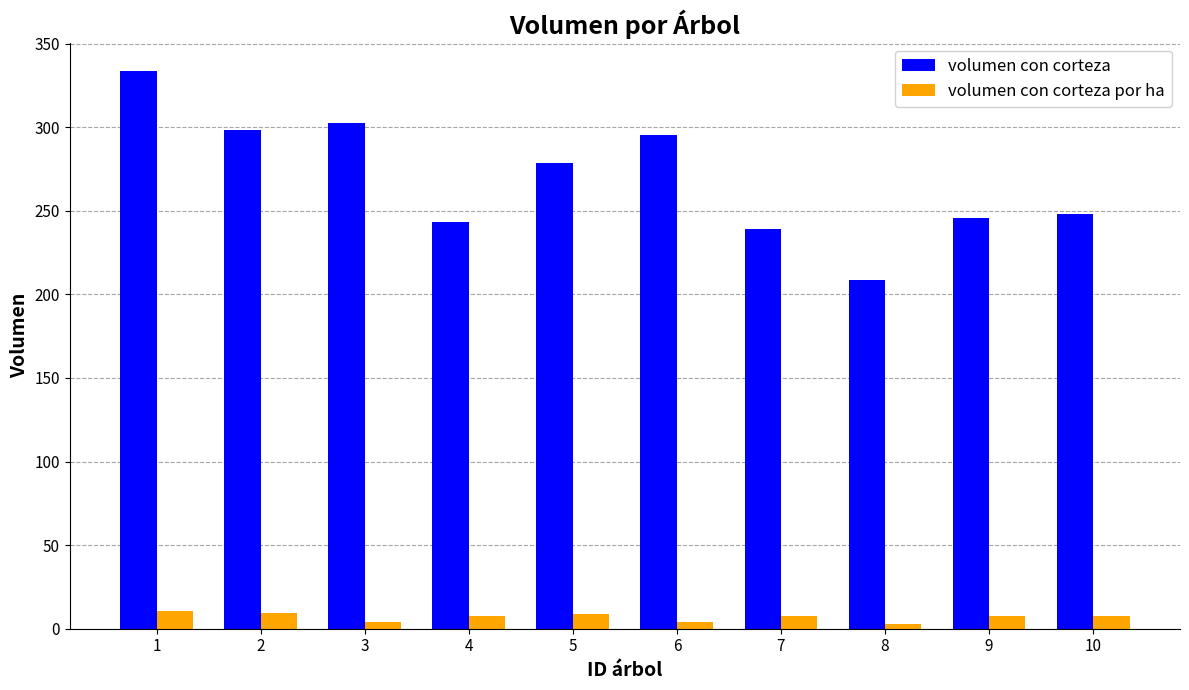

Read the volumen con corteza value at 7.

239.0